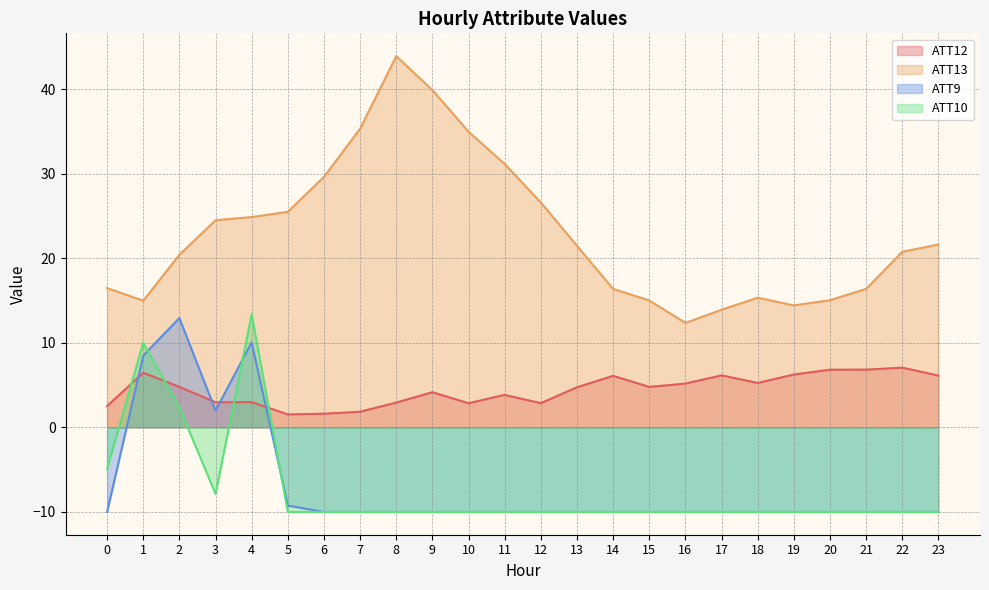

Where do ATT9 and ATT10 first cross each other?

1 and 2